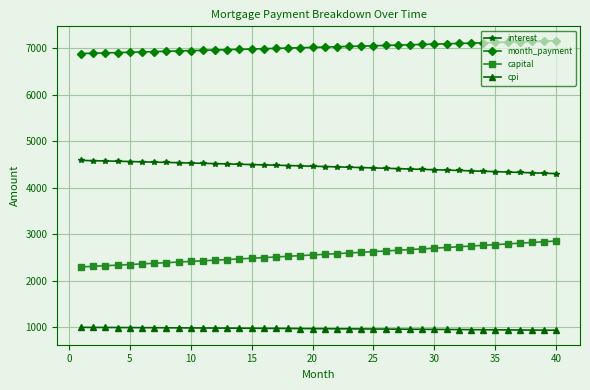

What is the maximum value for capital?

2855.6